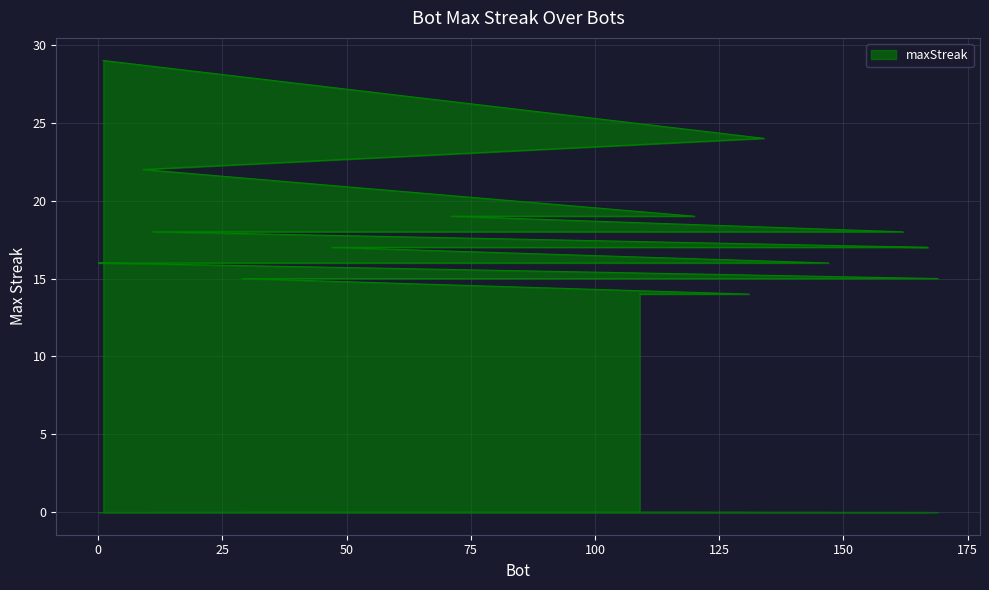

List the labels in order of value, largest first.

1, 134, 9, 120, 80, 71, 162, 151, 76, 63, 11, 167, 157, 122, 105, 95, 92, 87, 47, 147, 119, 107, 57, 42, 27, 15, 12, 0, 169, 143, 140, 124, 62, 40, 37, 31, 29, 131, 115, 109